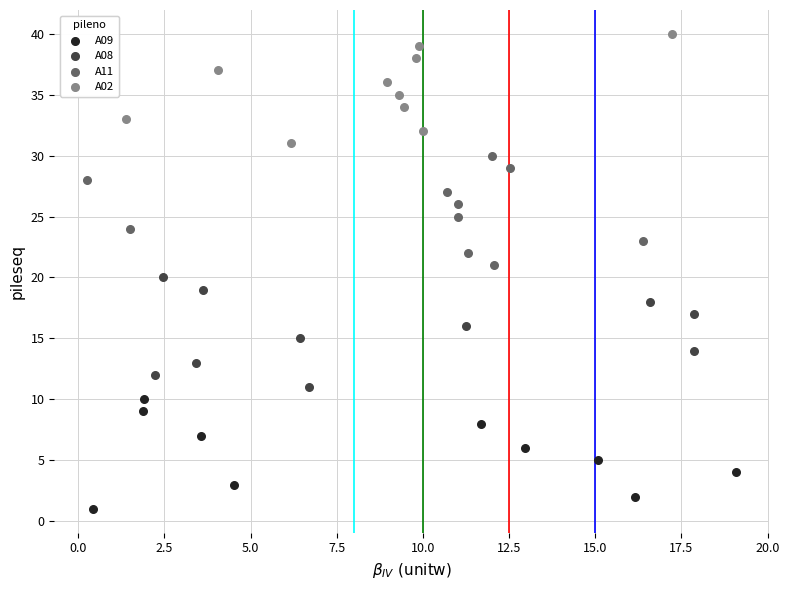

Which series contains the lowest Y value?

A09